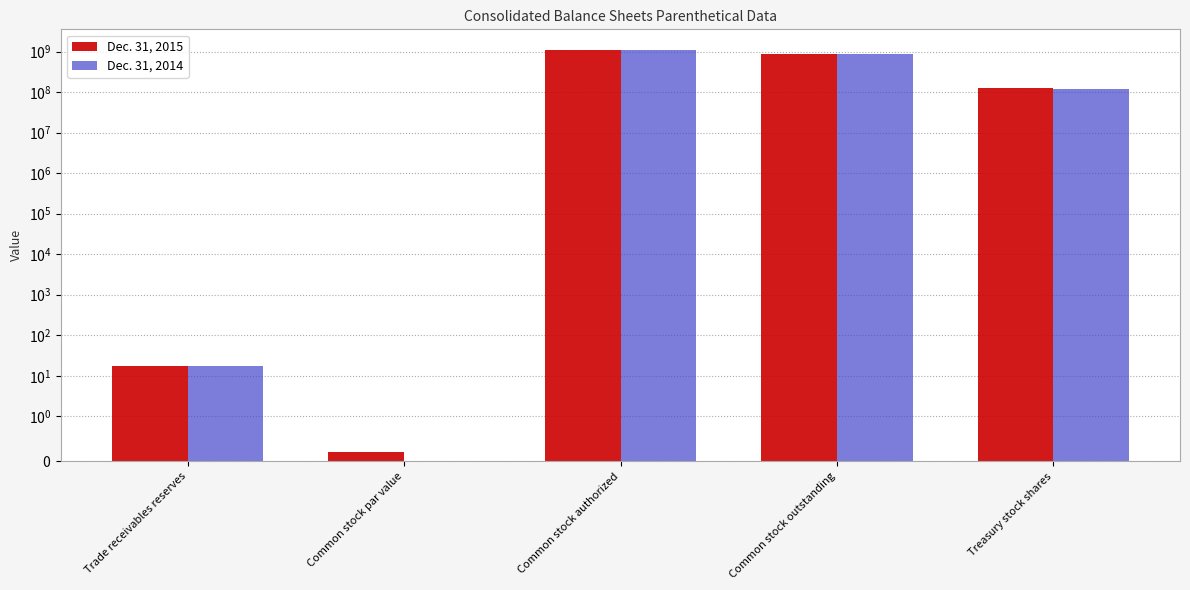

At which label is Dec. 31, 2014 closest to 550000000?

Common stock outstanding